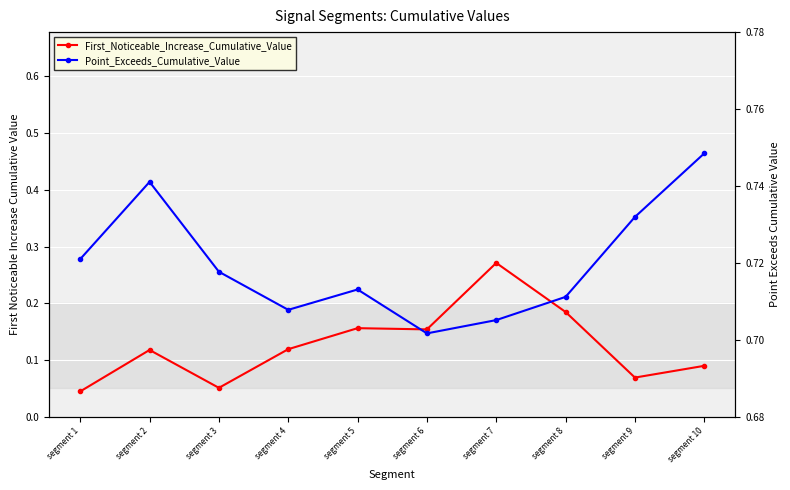

What is the total value across all series at segment 4?

0.8